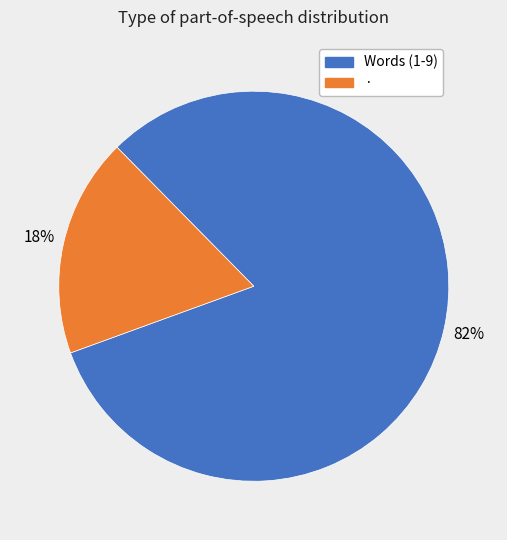

Which category accounts for the majority?

Words (1-9)